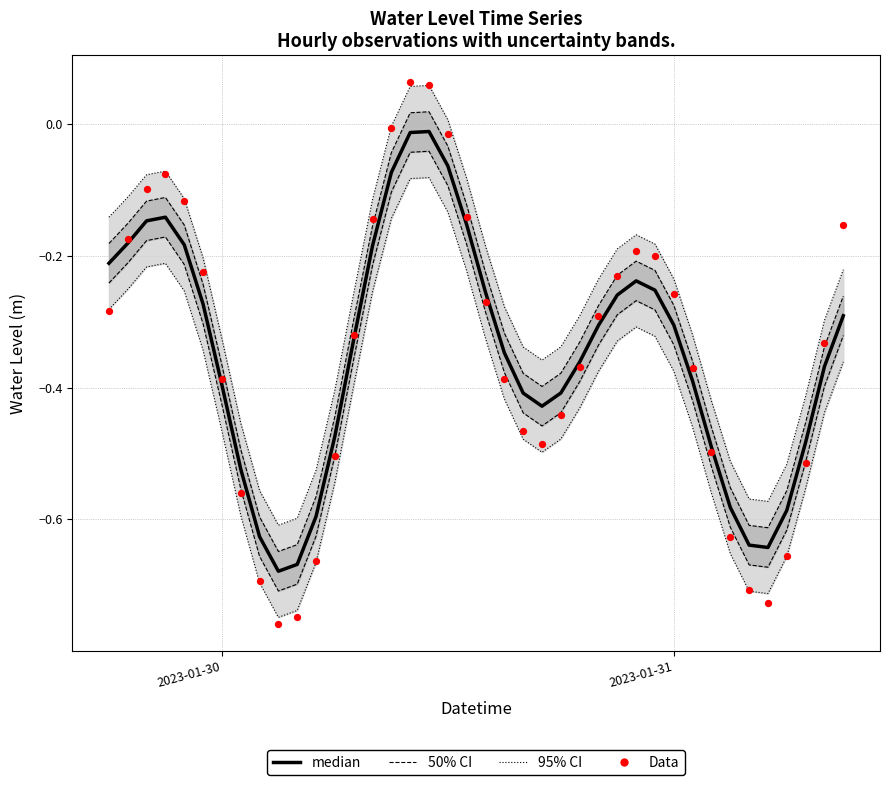

Which series reaches the minimum Y coordinate?

Data